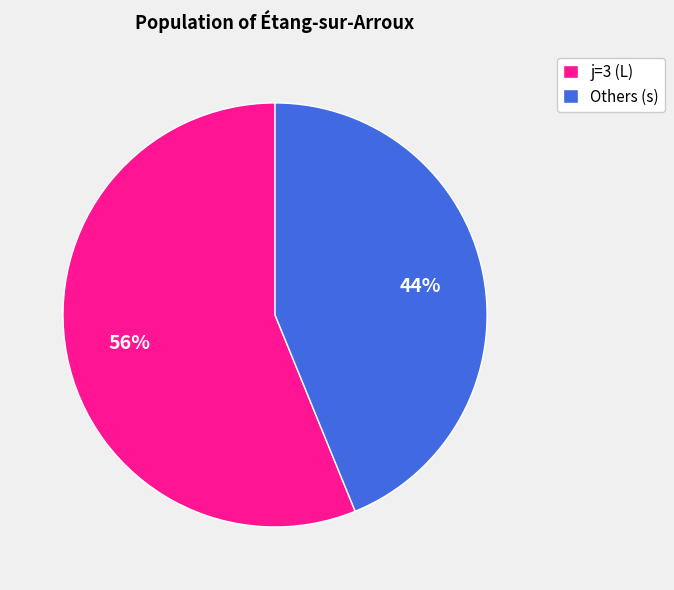

Which category has the biggest portion of the pie?

j=3 (L)